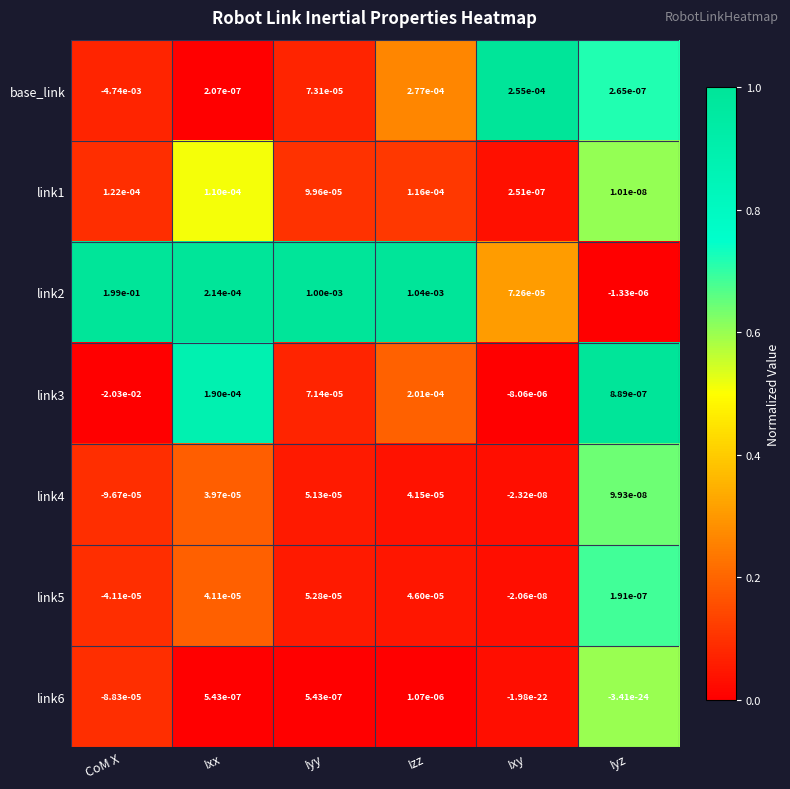

Which category has the lowest value across all series?

CoM X